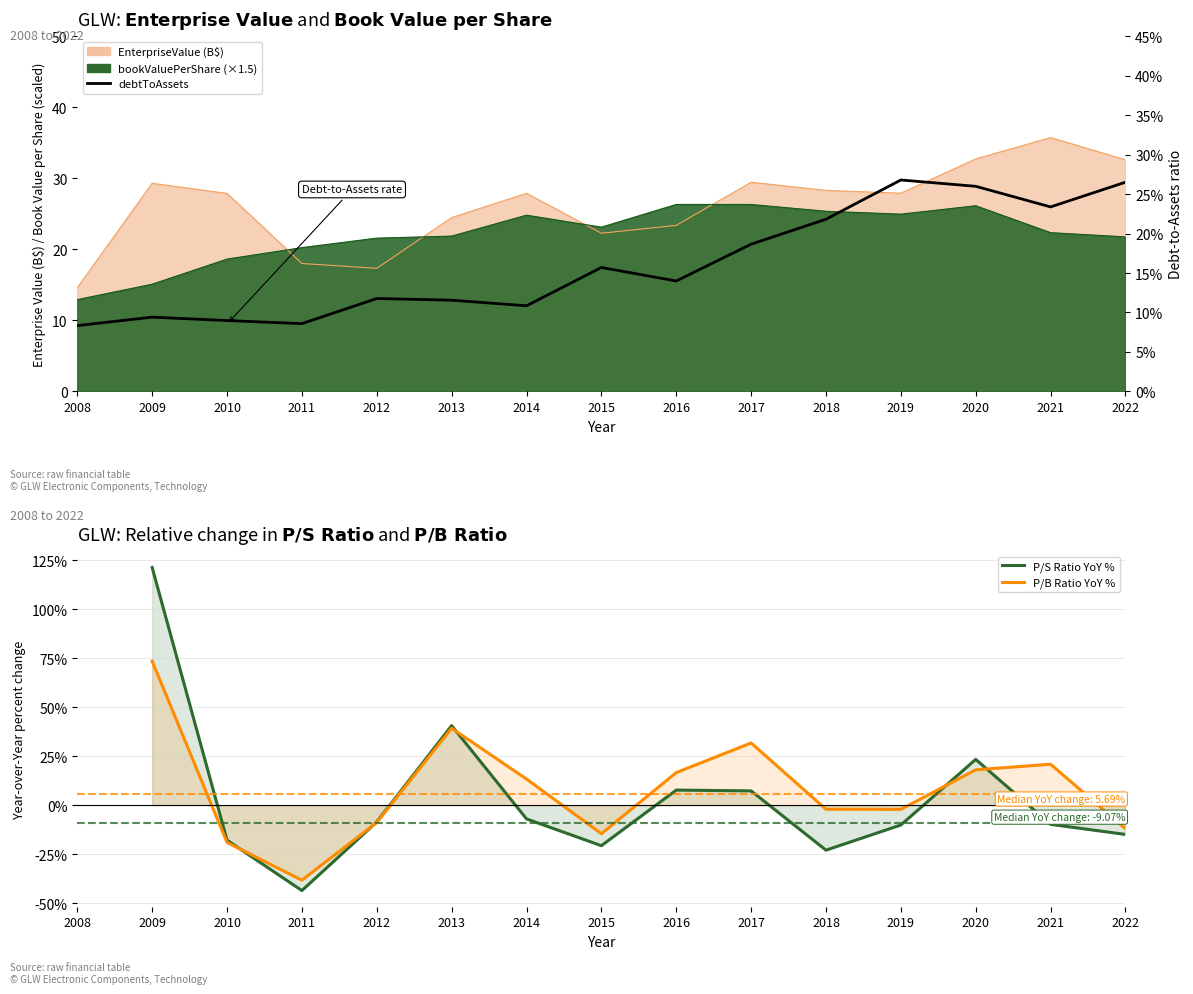

True or false: EnterpriseValue has more than 0 points higher than both neighbors.

True